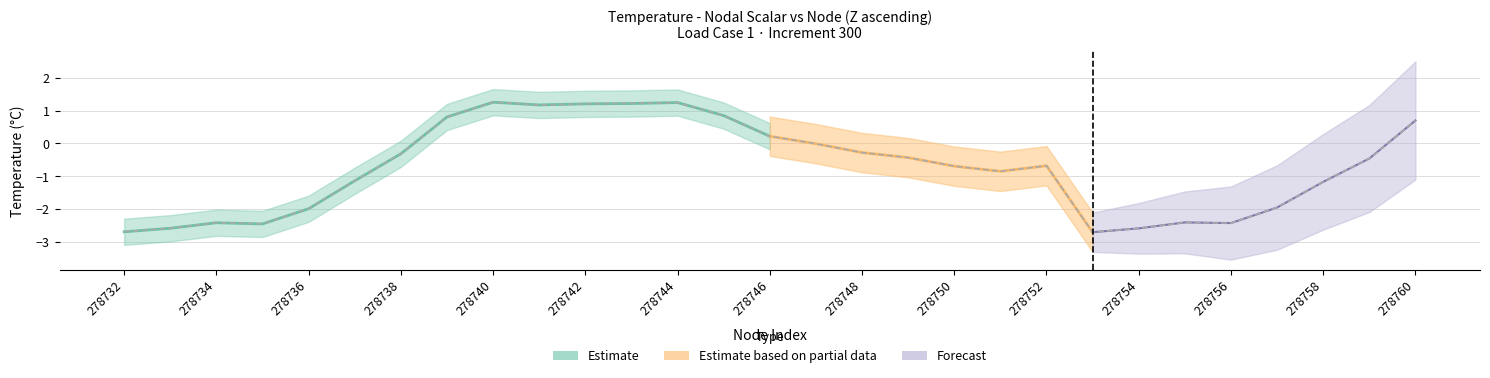

How many interior local valleys (lower than both neighbors) does the data have?

5